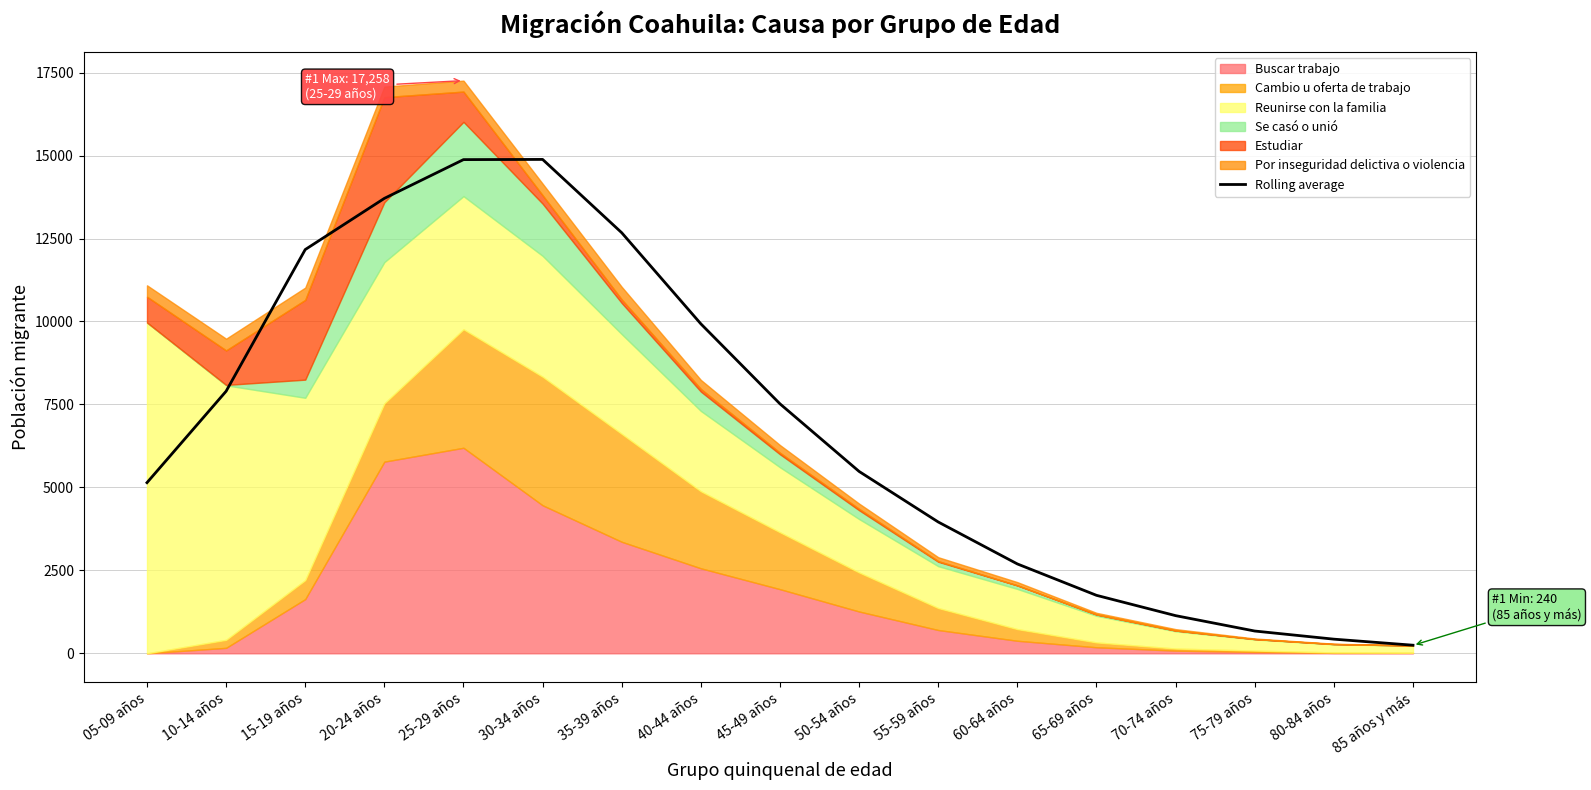

What is the label of the 17th point from the left?

85 años y más